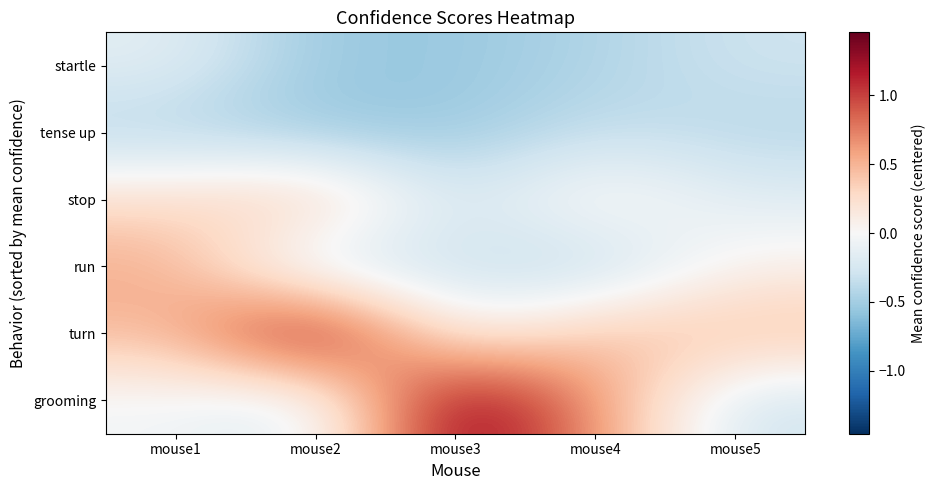

Count the number of data series in this chart.

6